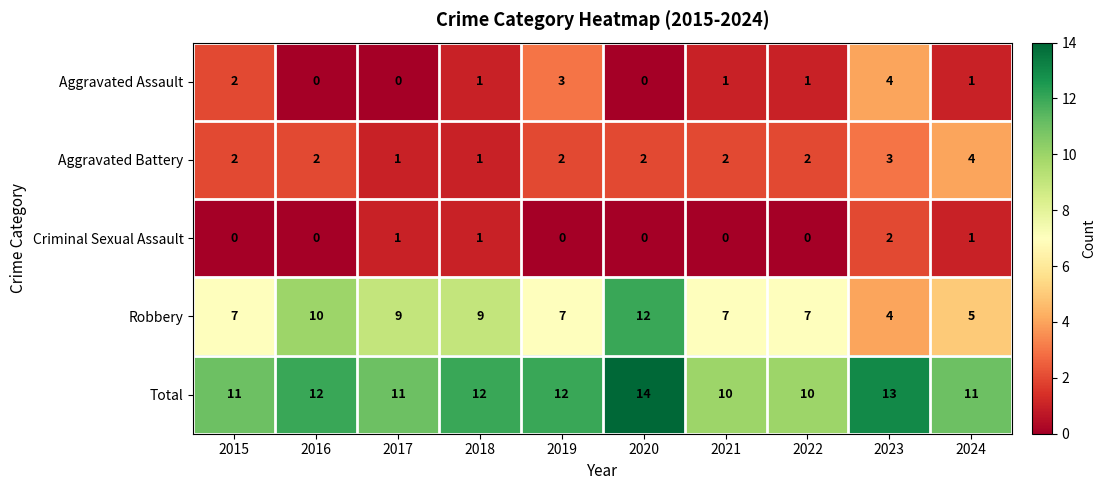

Is it true that Criminal Sexual Assault equals 3 at 2023?

False